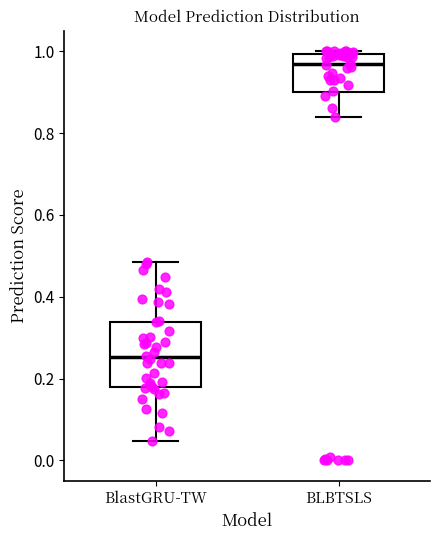

Which box has the lowest median line?

BlastGRU-TW